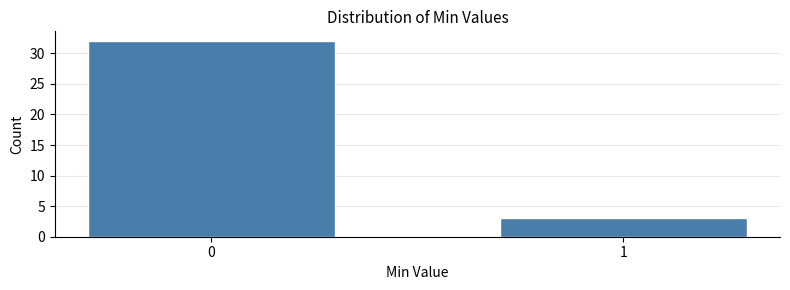

Reading right to left, list all the values displayed in this chart.

1=3	0=32